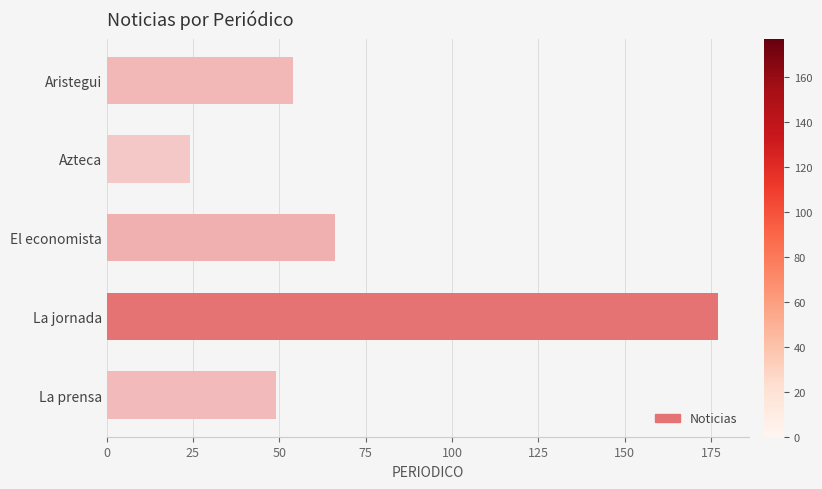

What position from the top is La jornada?

4